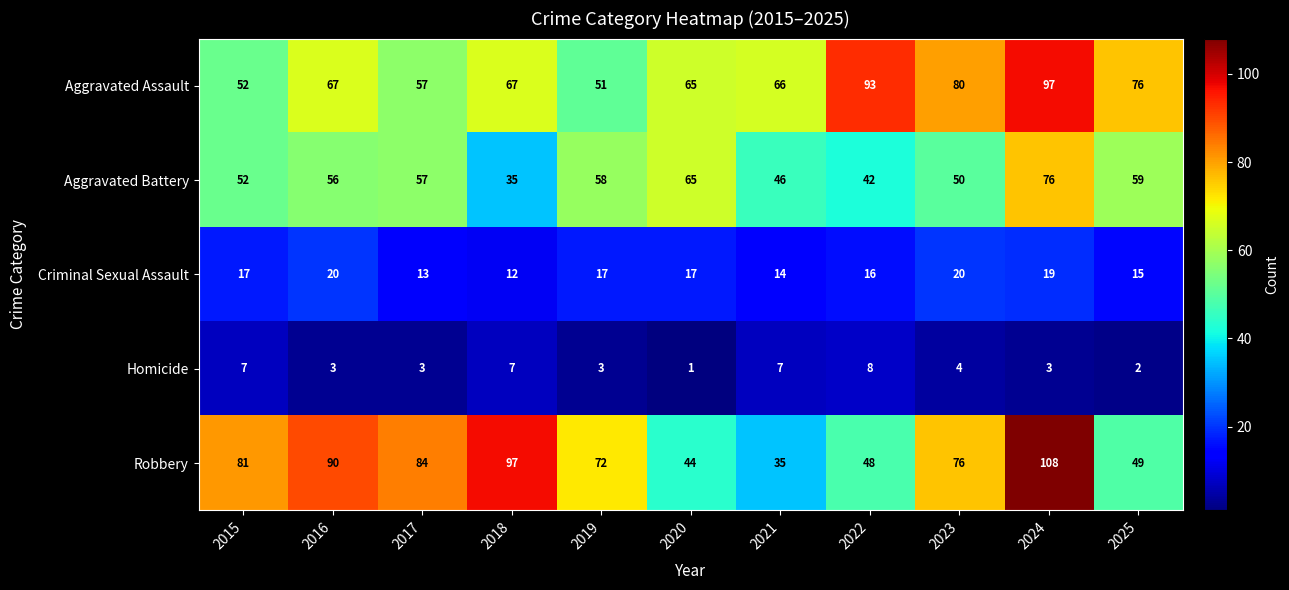

How many series are shown in this chart?

5